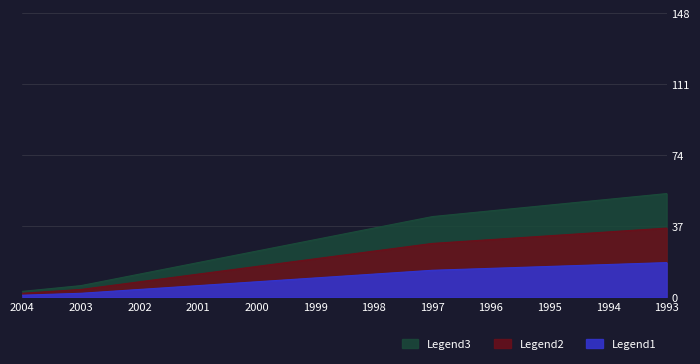

Which series has the largest range (max minus min)?

Legend1